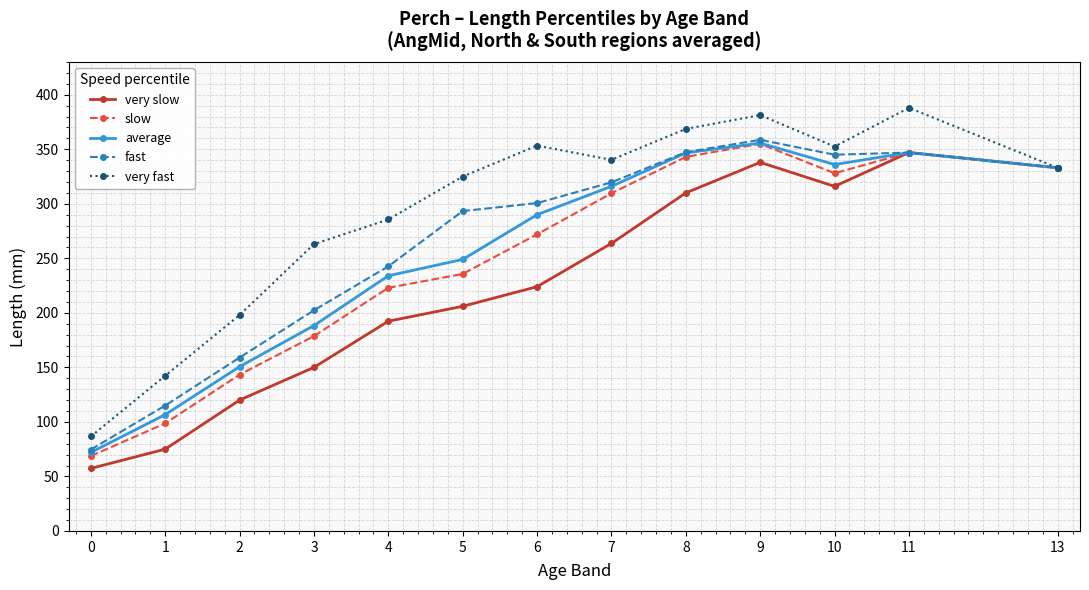

What value does the average series have at 3?

188.3